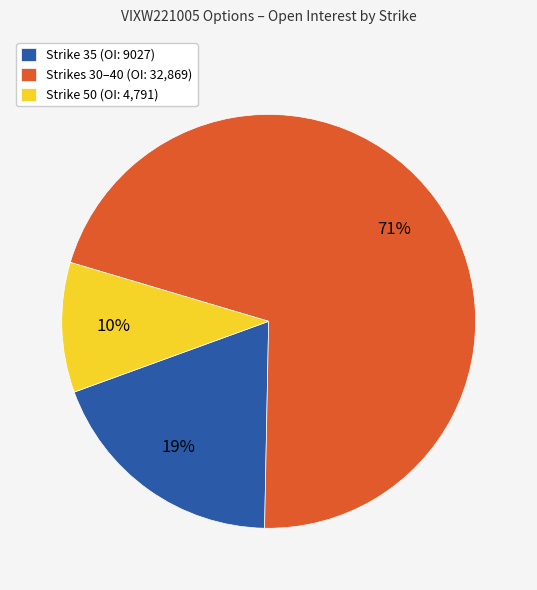

Rank the categories by value from highest to lowest.

Strikes 30–40 (OI: 32,869), Strike 35 (OI: 9027), Strike 50 (OI: 4,791)